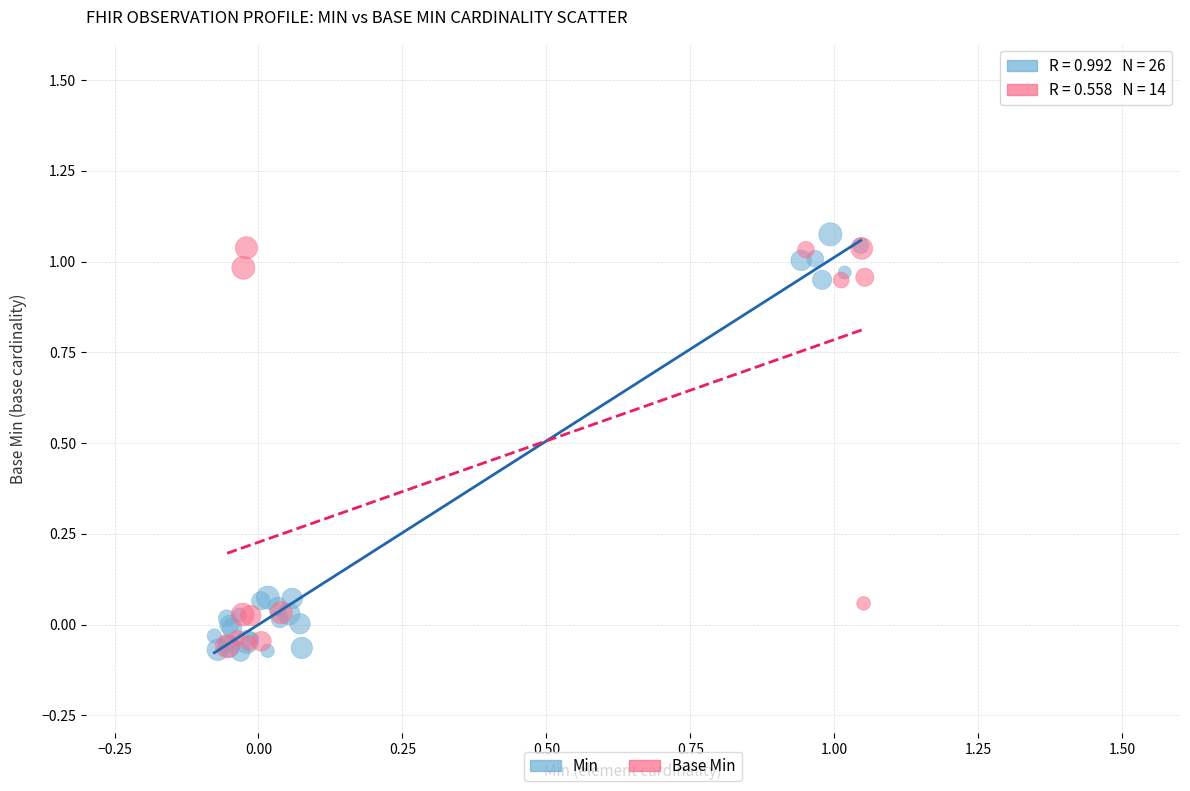

Which series has the widest spread of Y values?

Min